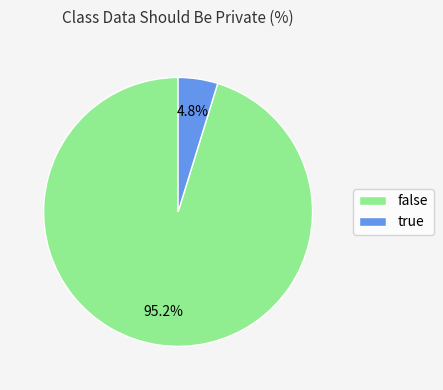

Count the number of slices in the pie.

2